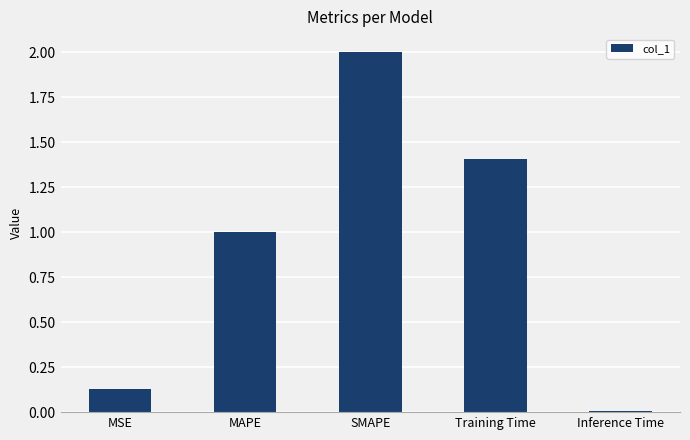

What is the value of the 3rd bar from the left?

2.0